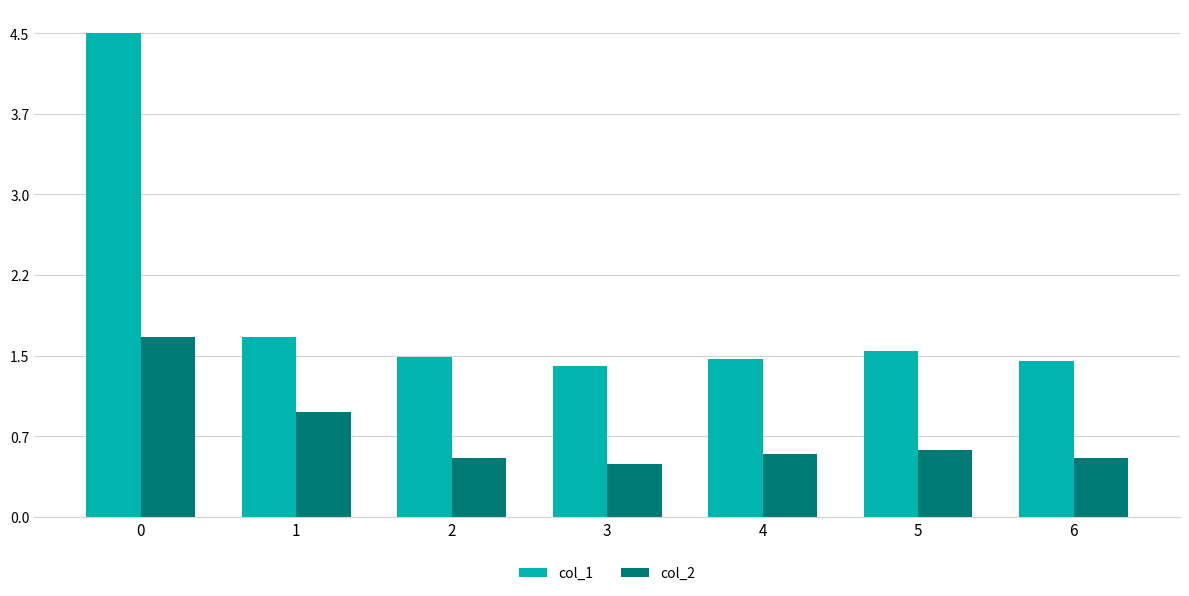

What are all the series names shown in the legend?

col_1, col_2